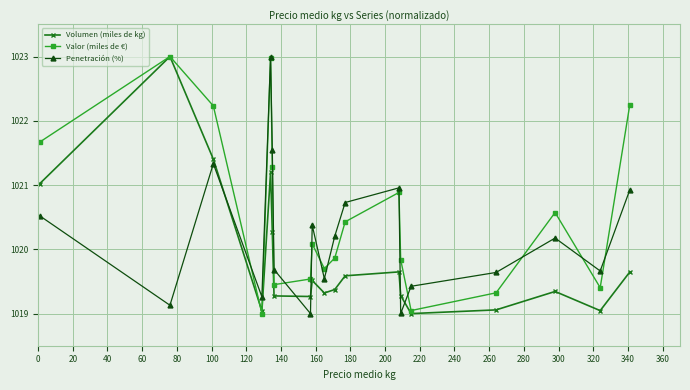

What is the minimum value shown in the chart?

1019.0